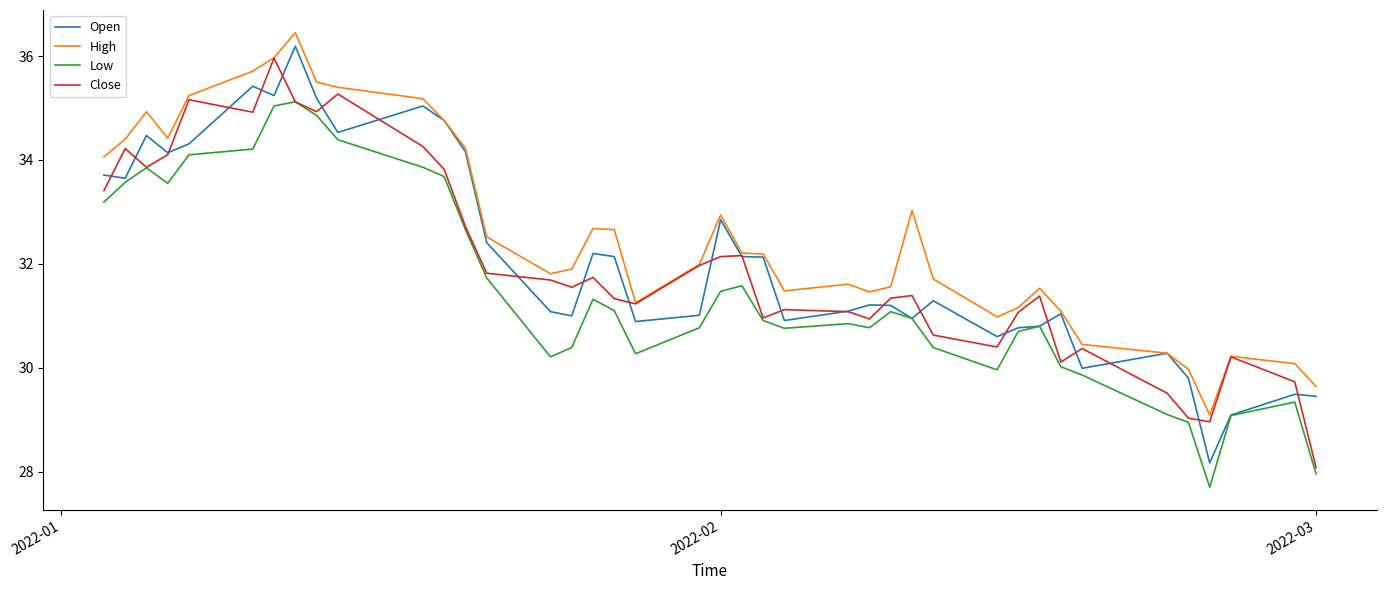

True or false: Low and High intersect in this chart.

False